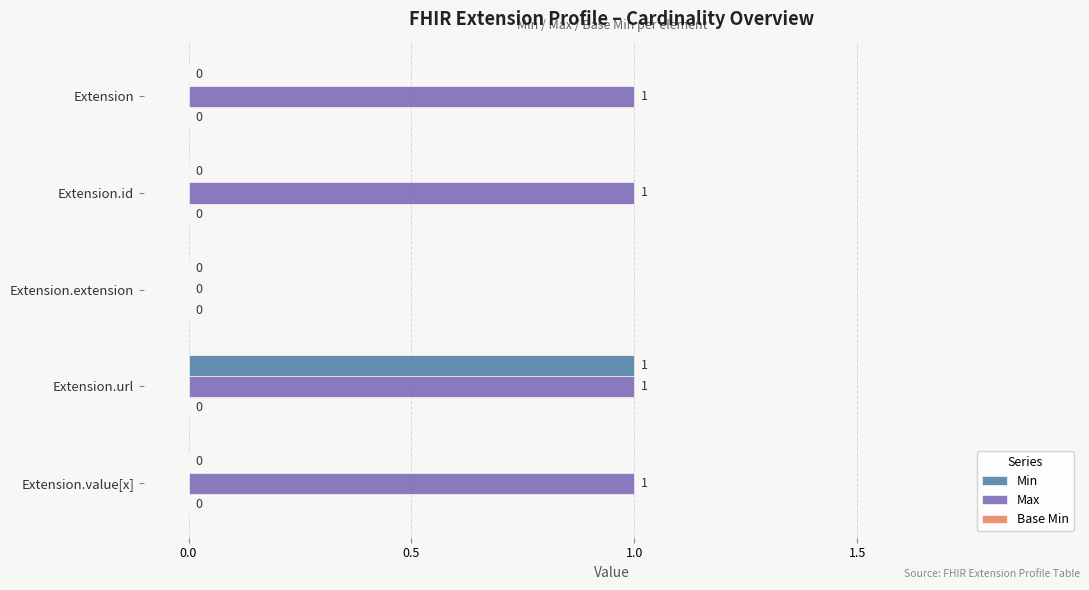

Which category has the highest value in the Min series?

Extension.url